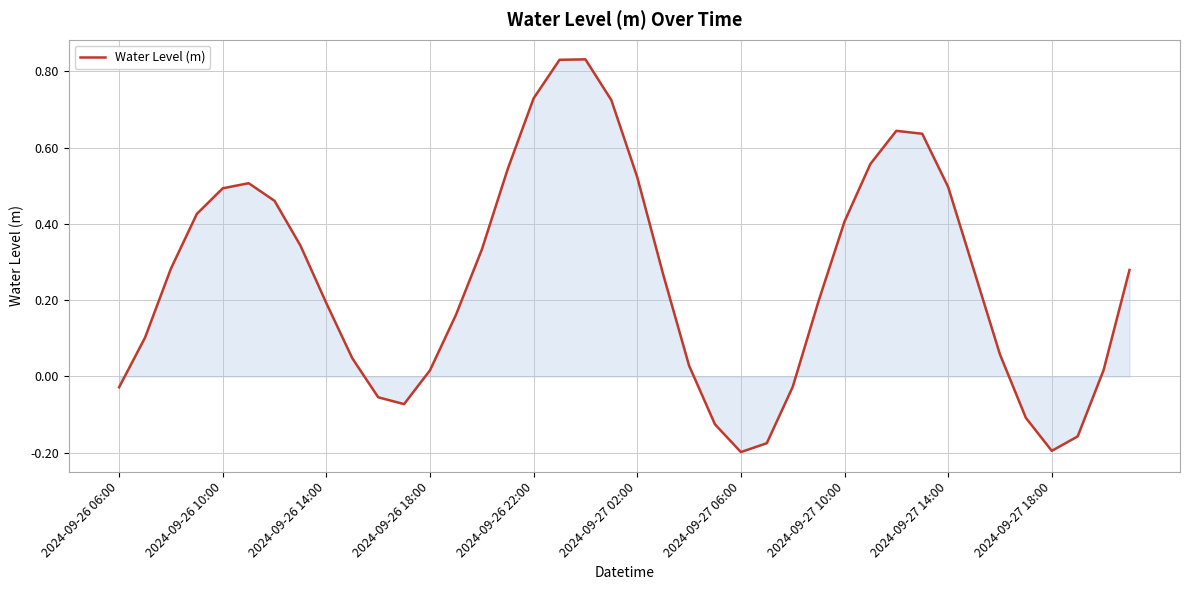

How many lines are shown in the chart?

1